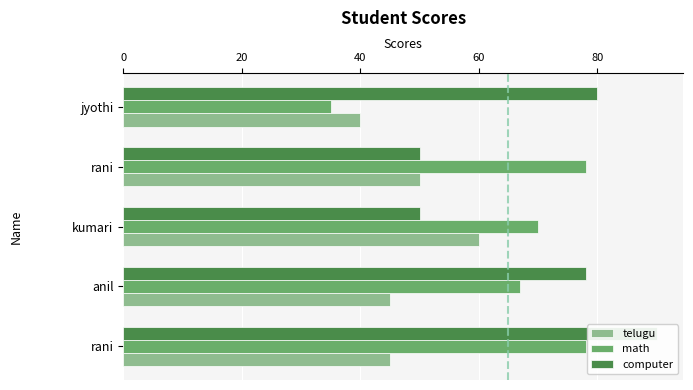

Reading left to right, extract all data points from this chart.

telugu: 45	45	60	50	40
math: 78	67	70	78	35
computer: 90	78	50	50	80